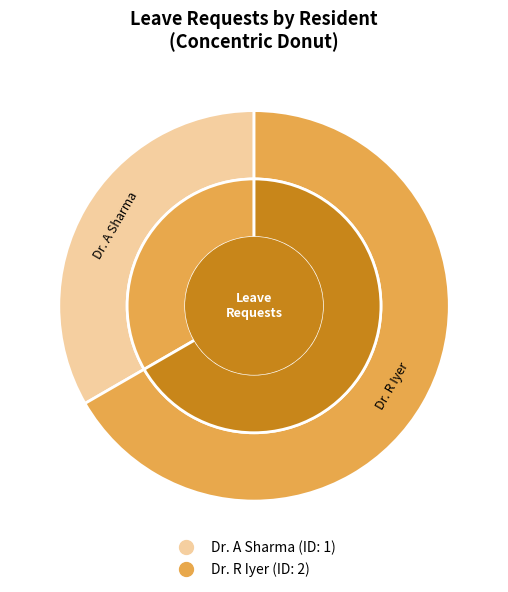

To the nearest percent, what is the difference between the Dr. R Iyer and Dr. A Sharma slice percentages?

33%